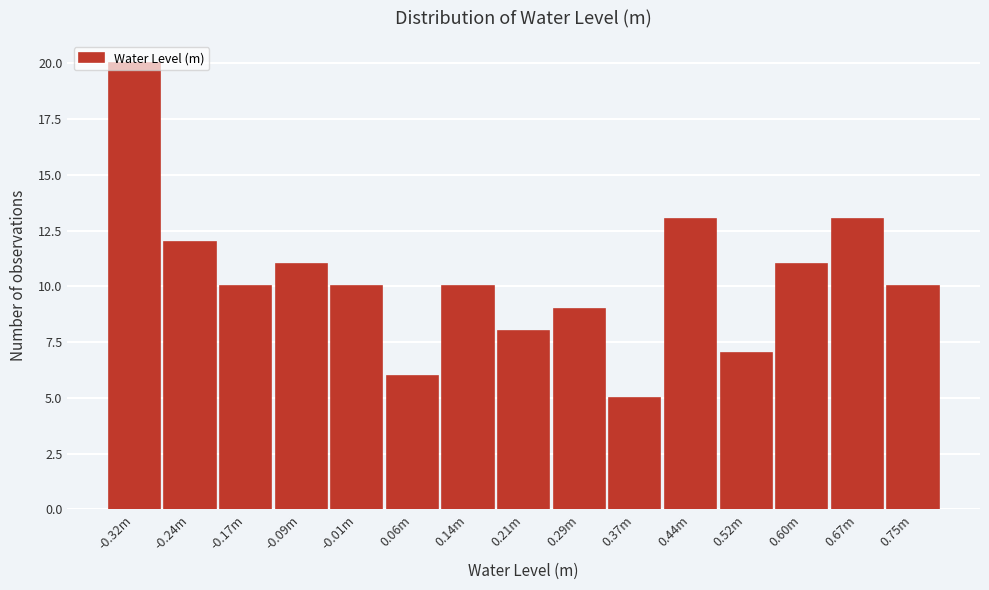

What is the maximum value shown in the chart?

20